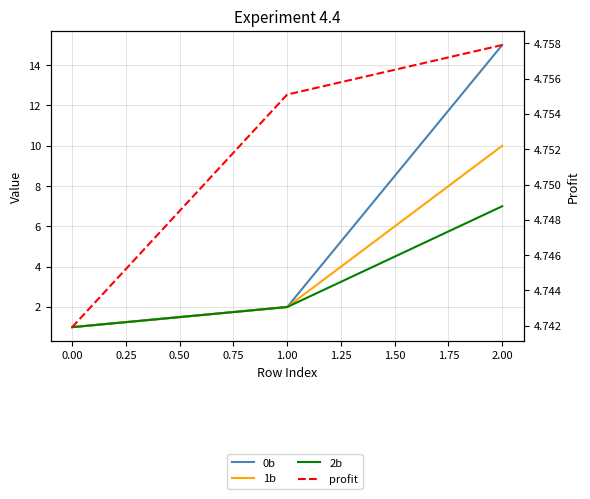

Which series has the largest total across all categories?

0b